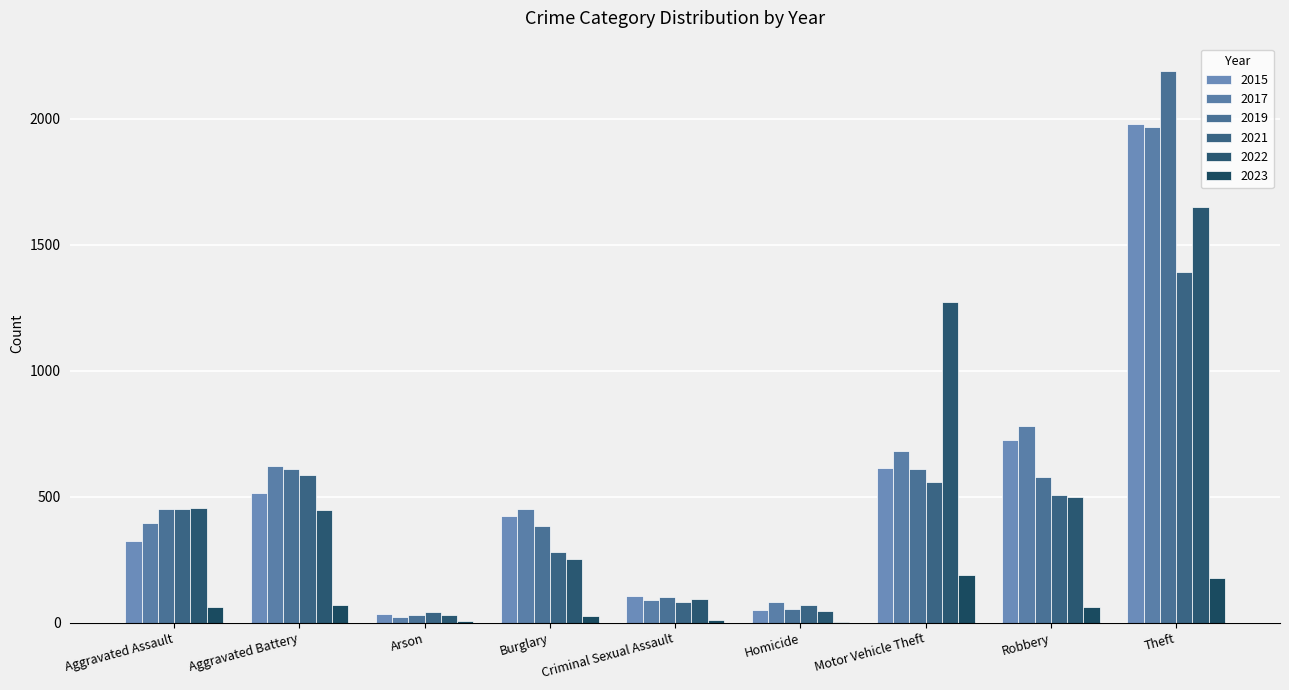

What is the difference between the 2023 values at Homicide and Robbery?

59